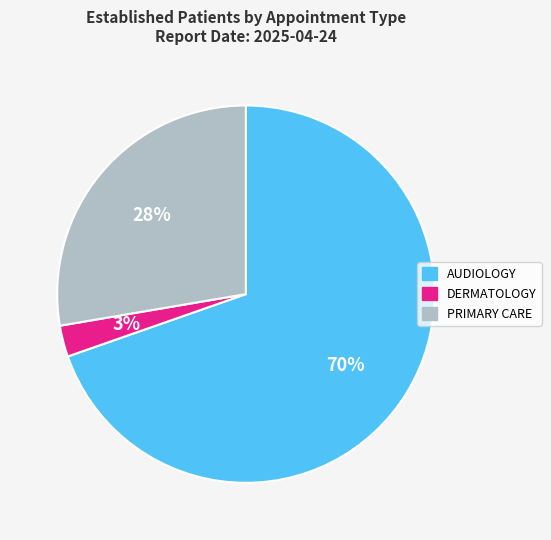

Which category has the smallest portion of the pie?

DERMATOLOGY